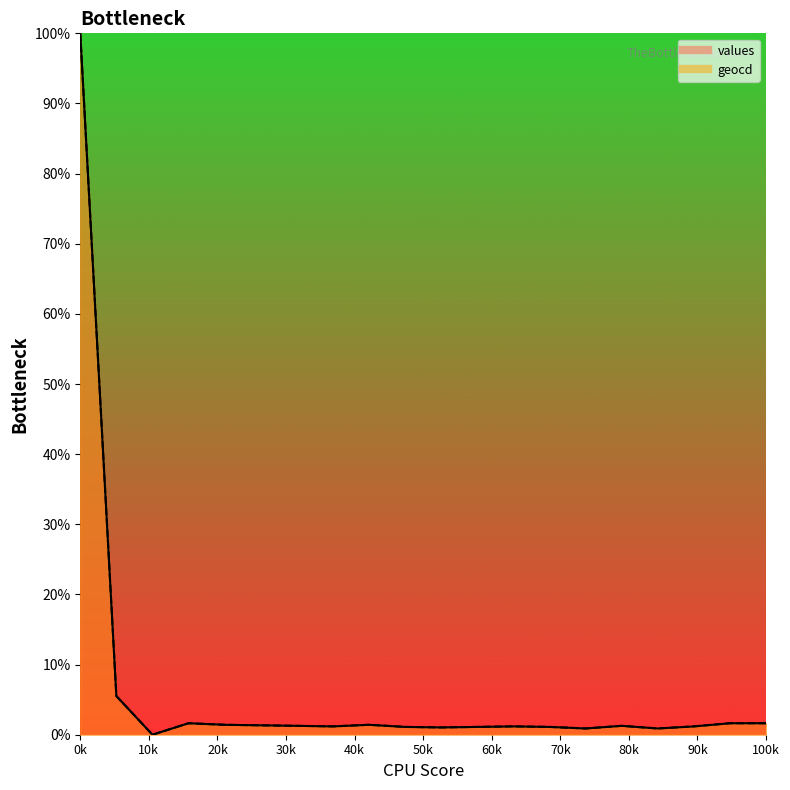

True or false: geocd_line has more than 1 interior local peaks.

True